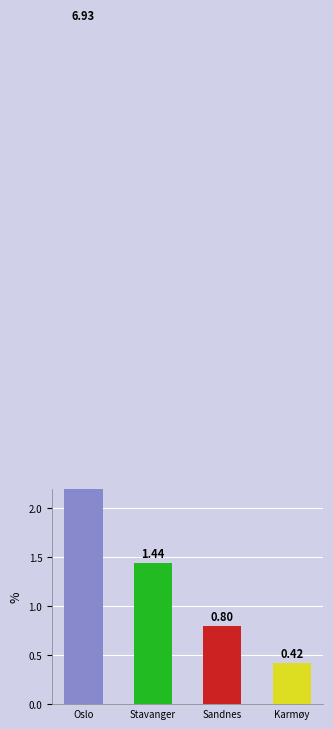

What is the maximum value shown in the chart?

6.9